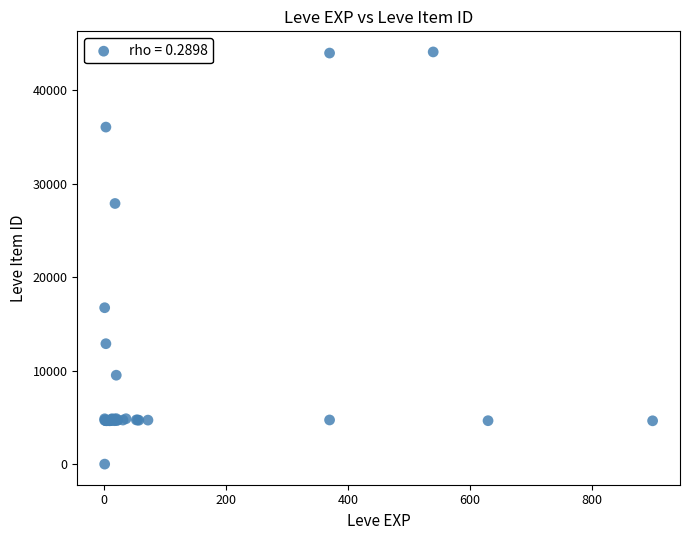

What Y value in the scatter plot is closest to 22050?

16734